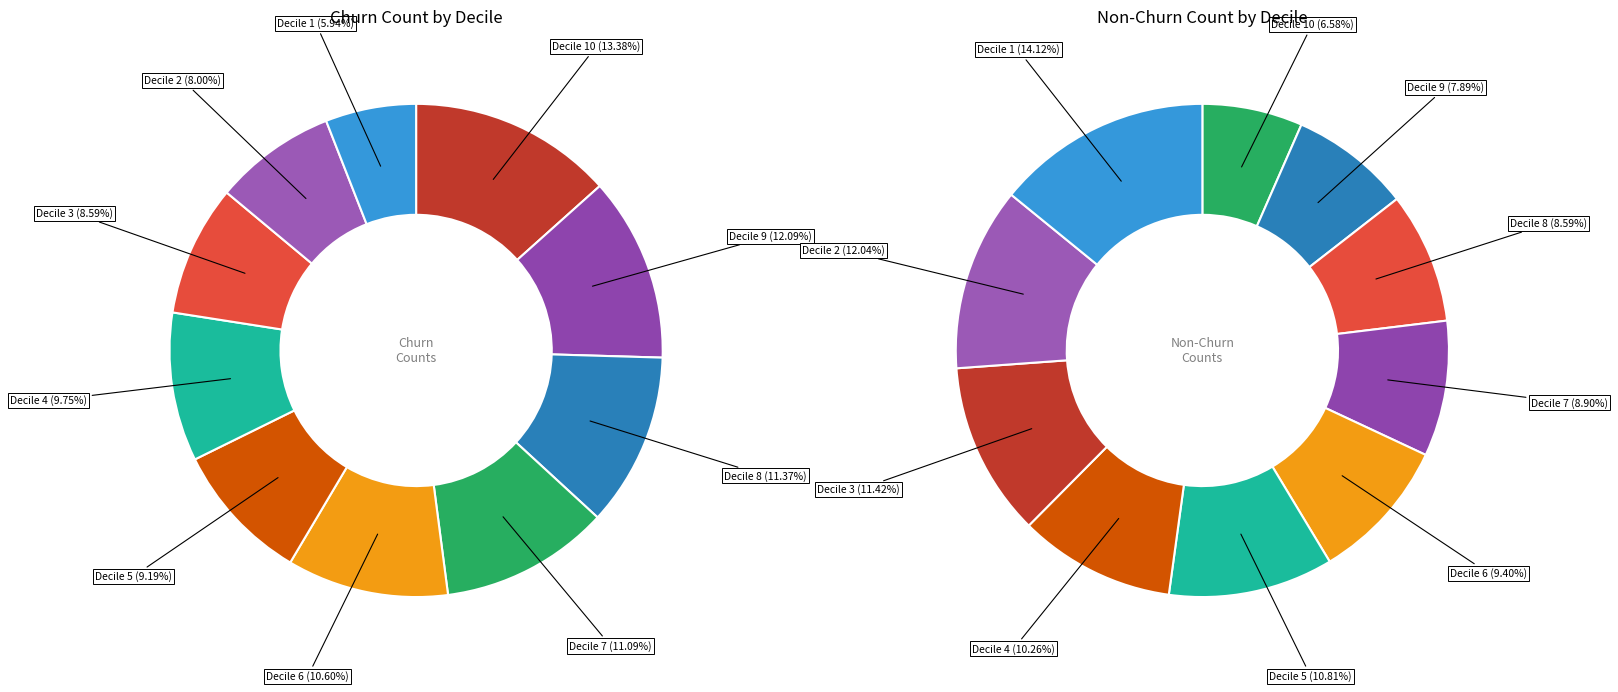

Combined, what portion of the pie is 6 and 1?

16.5%